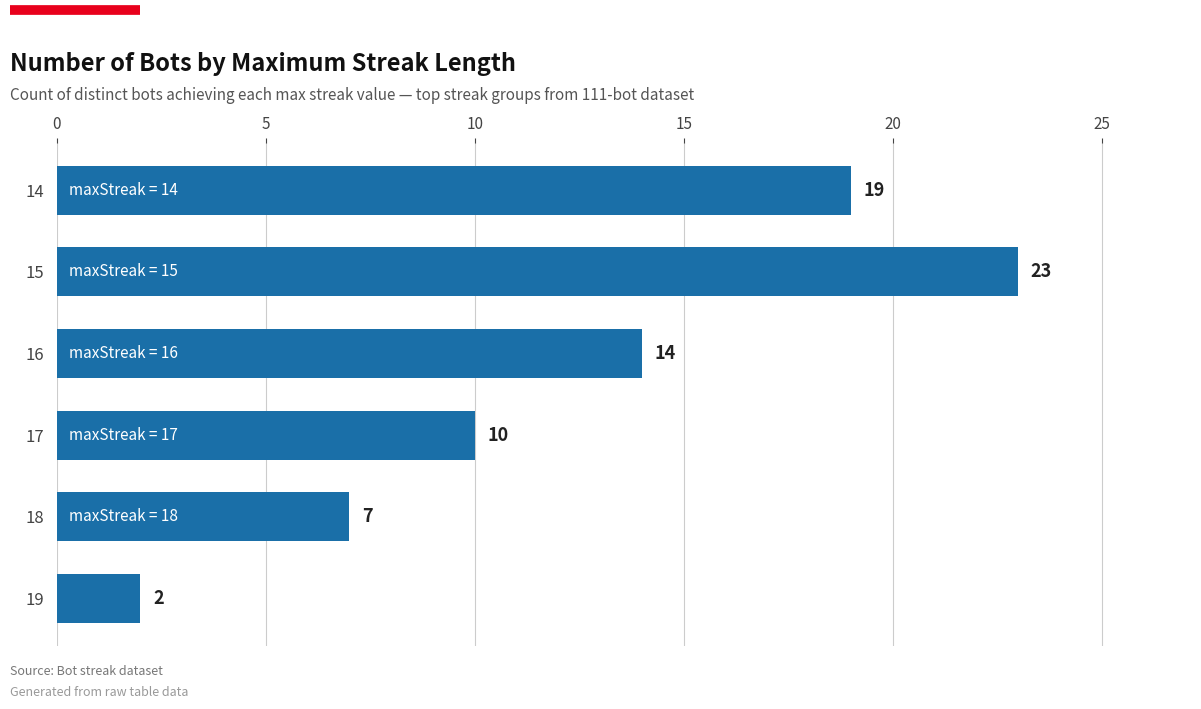

Reading bottom to top, extract all data points from this chart.

19=2	18=7	17=10	16=14	15=23	14=19